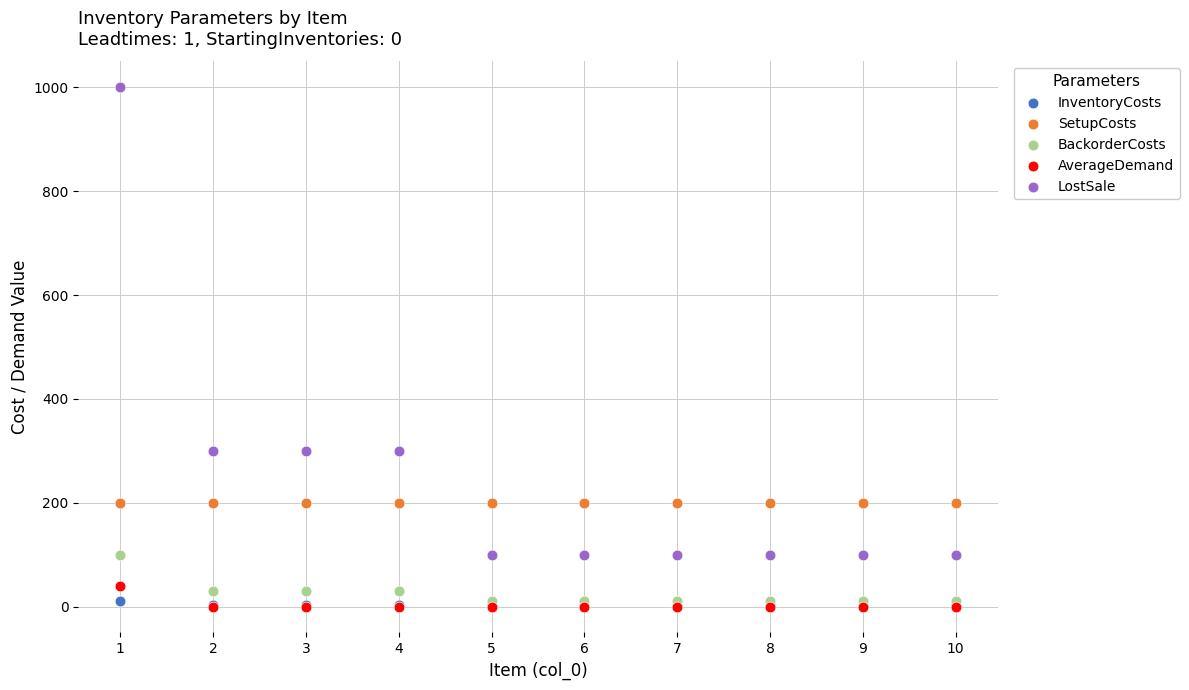

What are all the series names shown in the legend?

InventoryCosts, SetupCosts, BackorderCosts, AverageDemand, LostSale